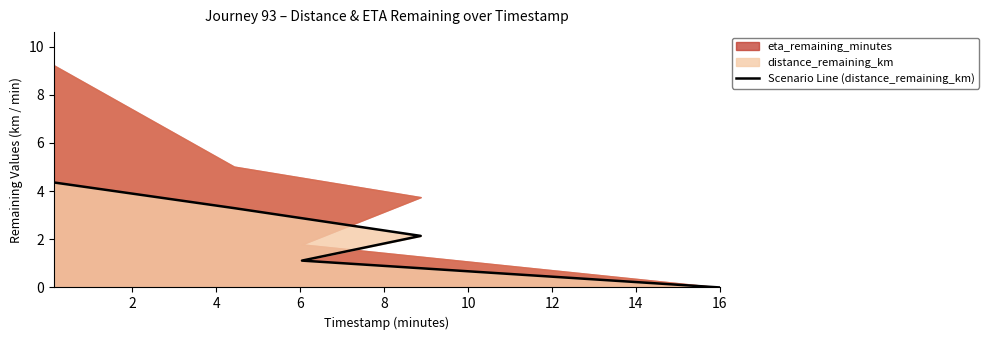

What is the average value?

2.2